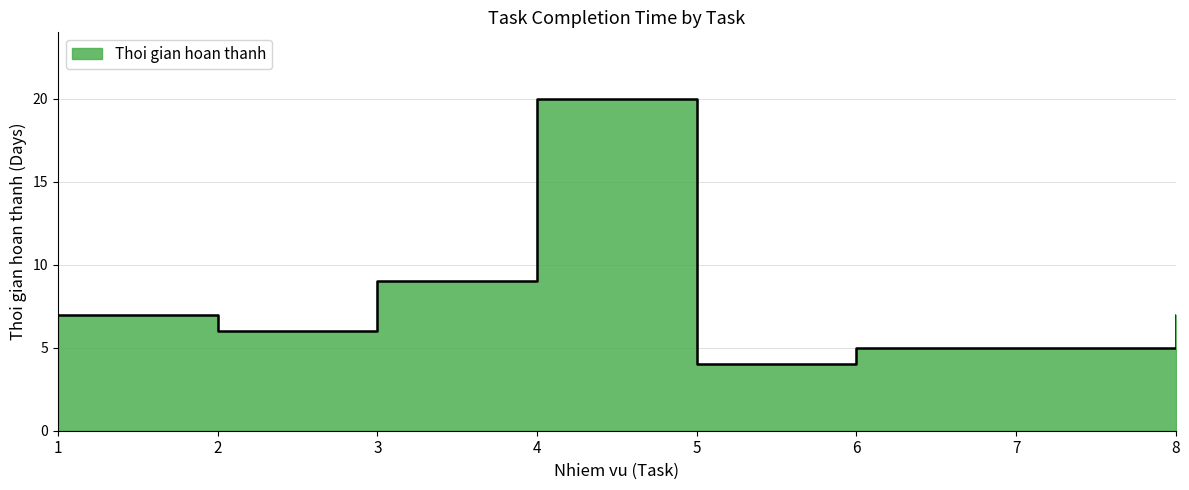

What is the difference between the second highest and second lowest values?

4